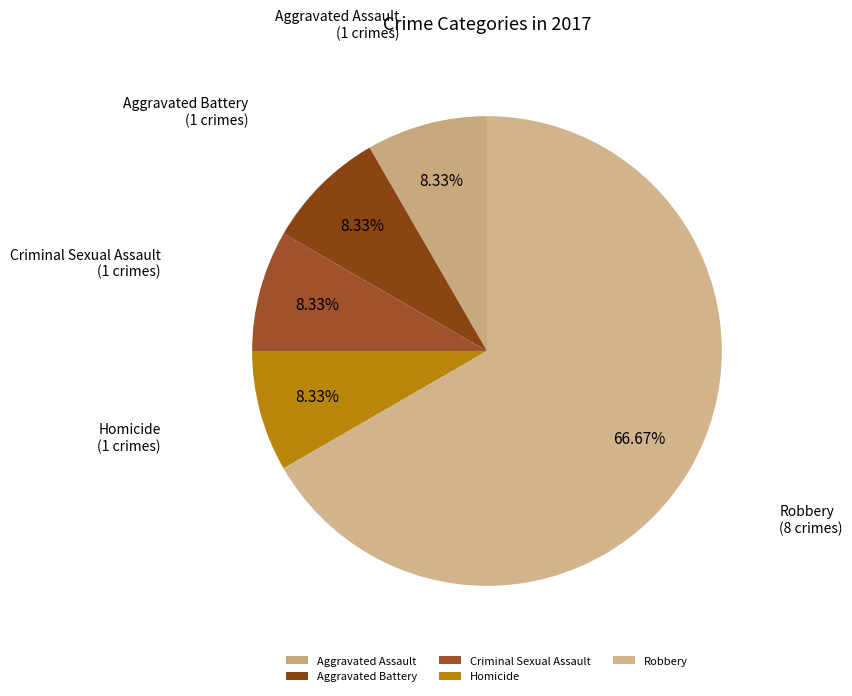

Is there any slice that represents more than half of the pie?

Yes